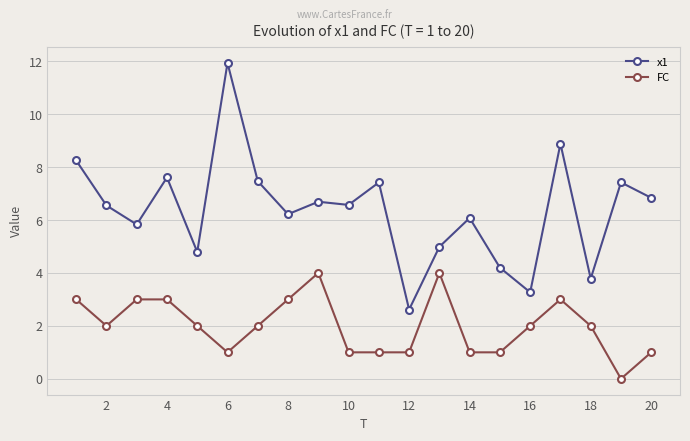

What is the highest value of the x1 series?

11.9